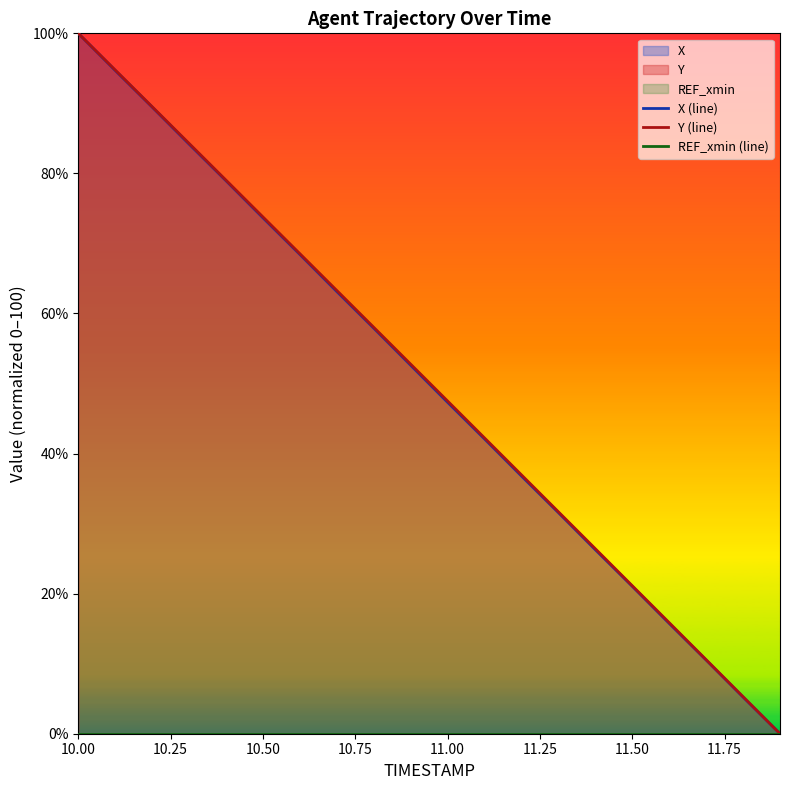

What is the maximum value for Y (line)?

100.0